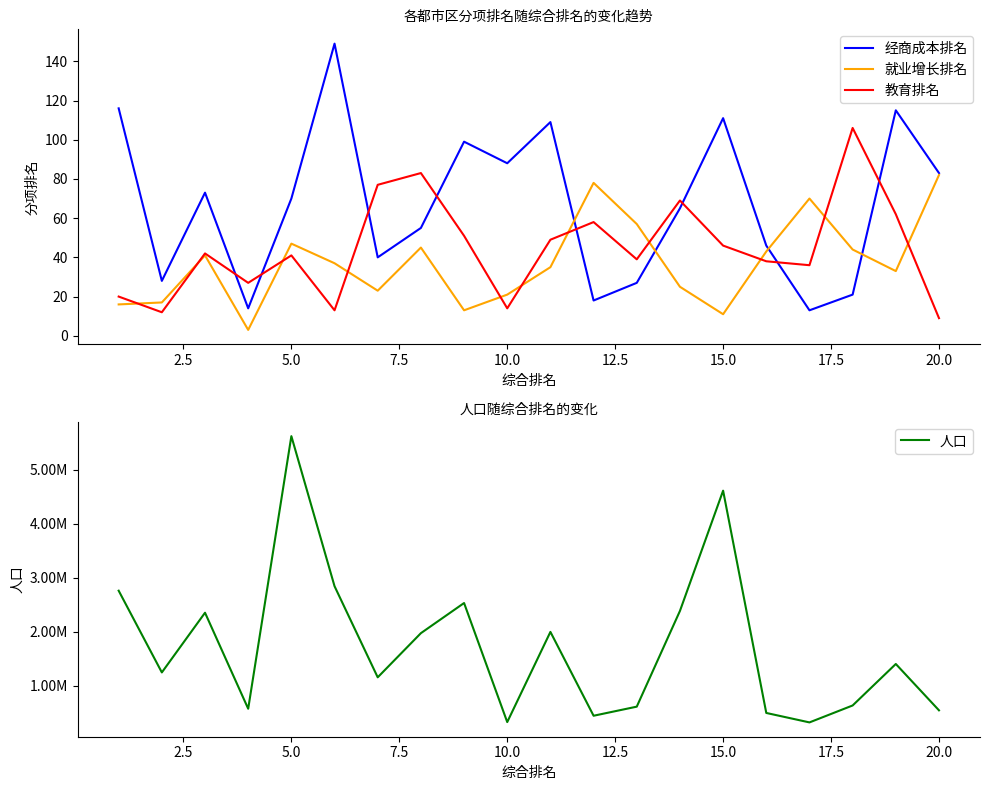

What is the highest value of the 教育排名 series?

106